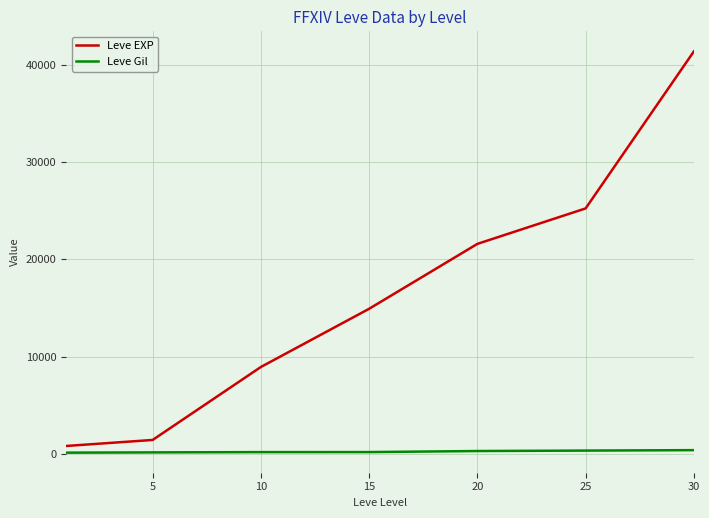

List the series in order of their peak value, highest first.

Leve EXP, Leve Gil